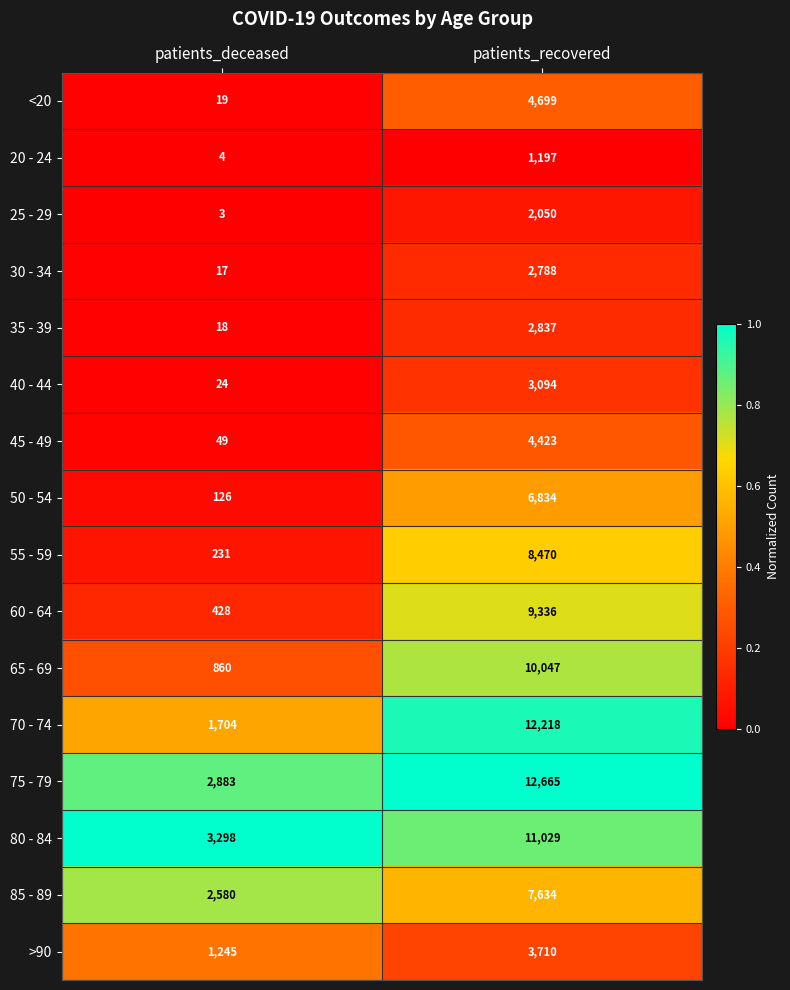

Between patients_deceased and patients_recovered, which series saw the biggest shift?

70 - 74